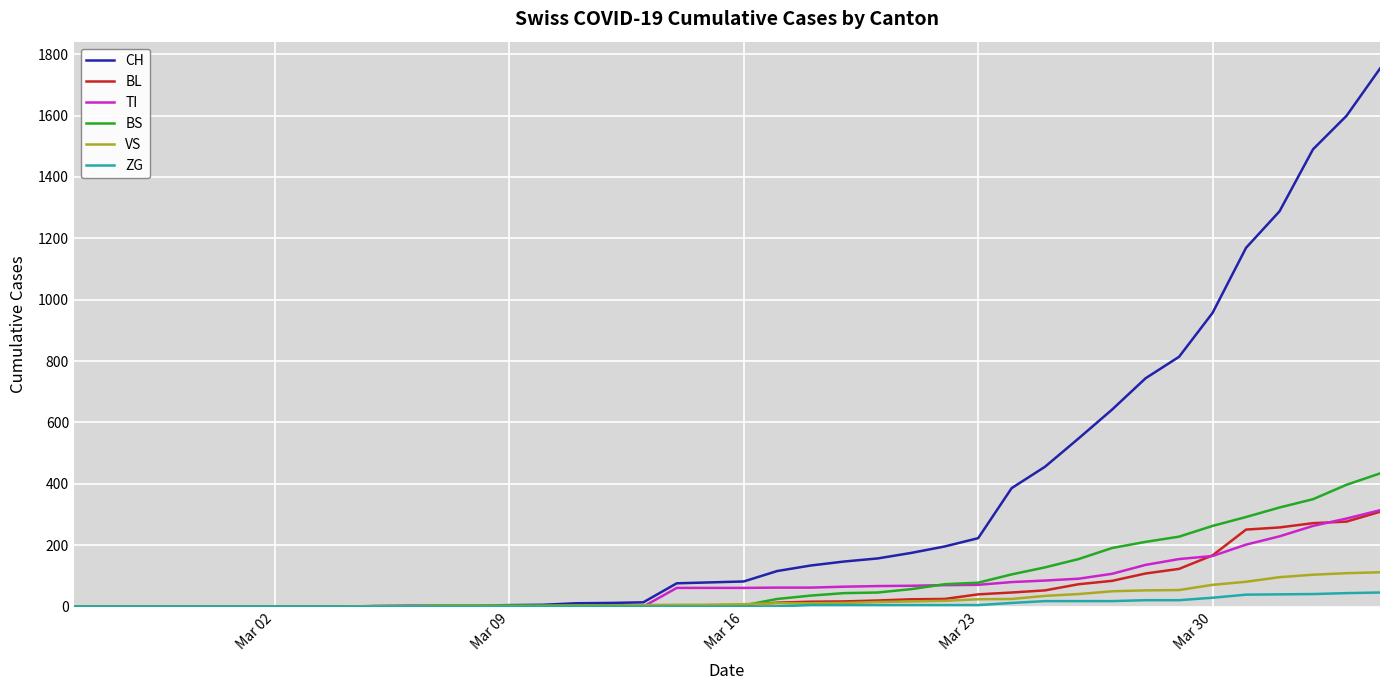

Which series has the widest spread of values?

CH